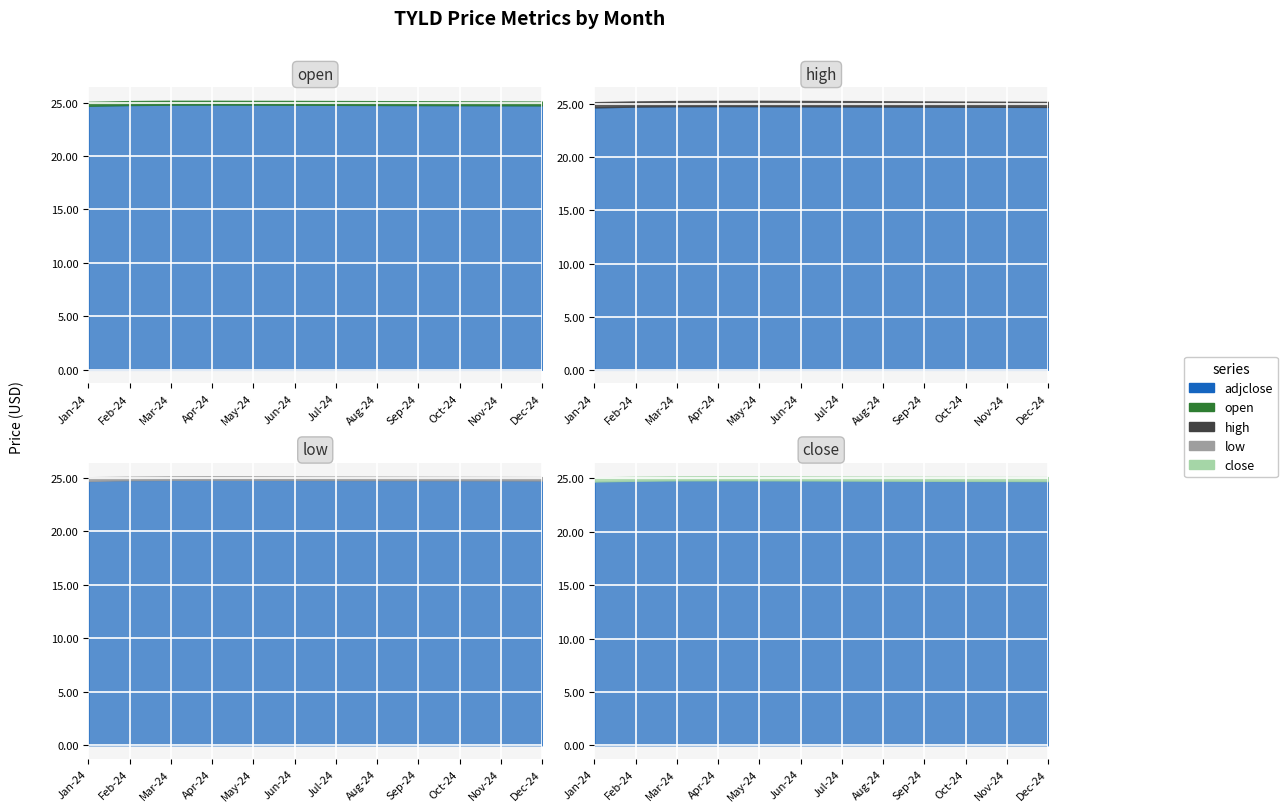

Between 2024-02 and 2024-11, which series saw the biggest shift?

high